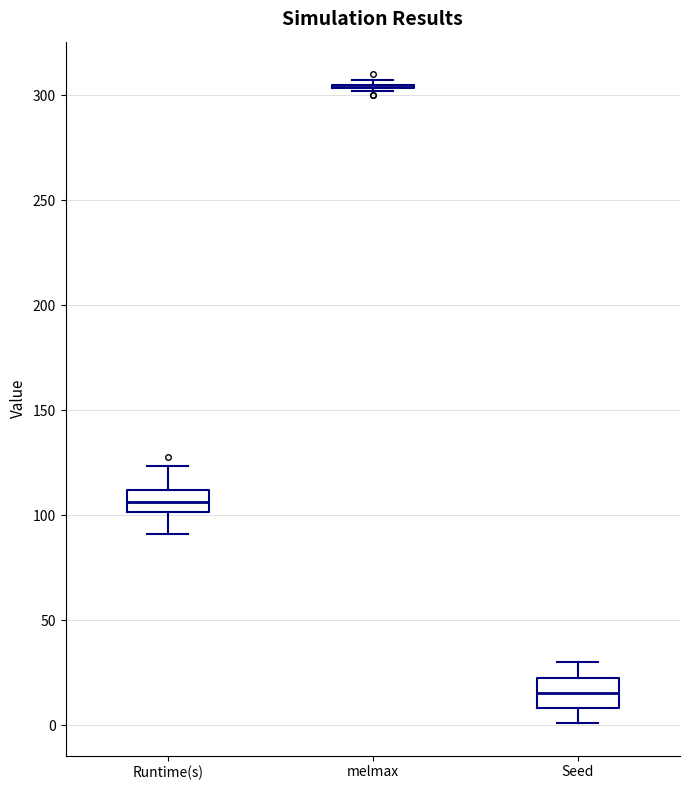

Where does the upper whisker of the box for Seed end on the y-axis? The values are not printed on the chart, so give them approximately, as read against the axis.

30